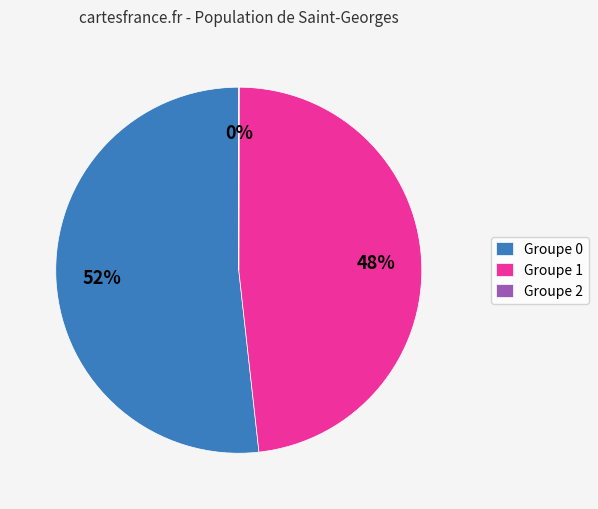

To the nearest percent, what is the difference between the Groupe 1 and Groupe 0 slice percentages?

4%